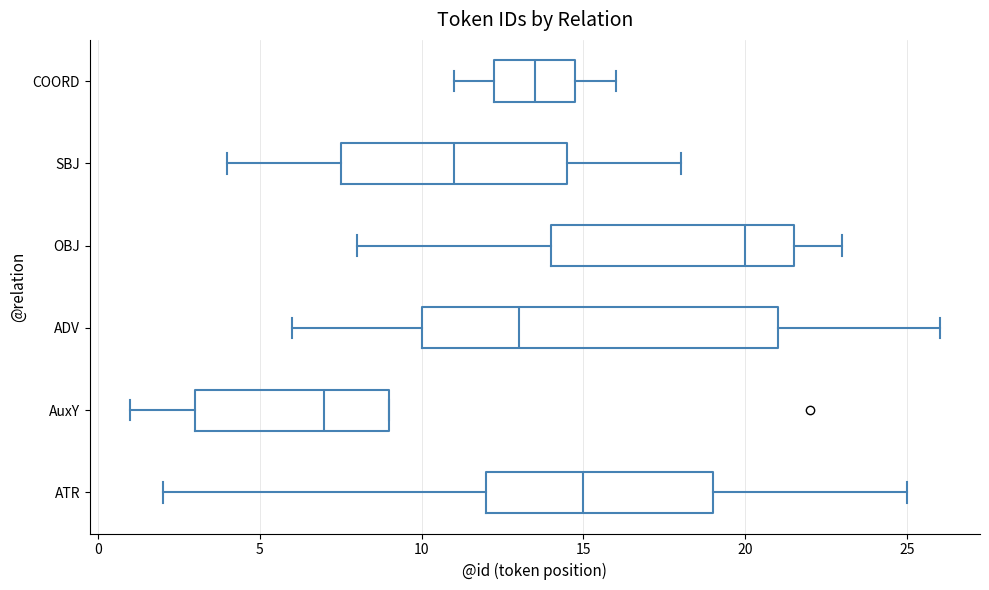

Where does the median line of the box for COORD sit on the x-axis? The values are not printed on the chart, so give them approximately, as read against the axis.

13.5